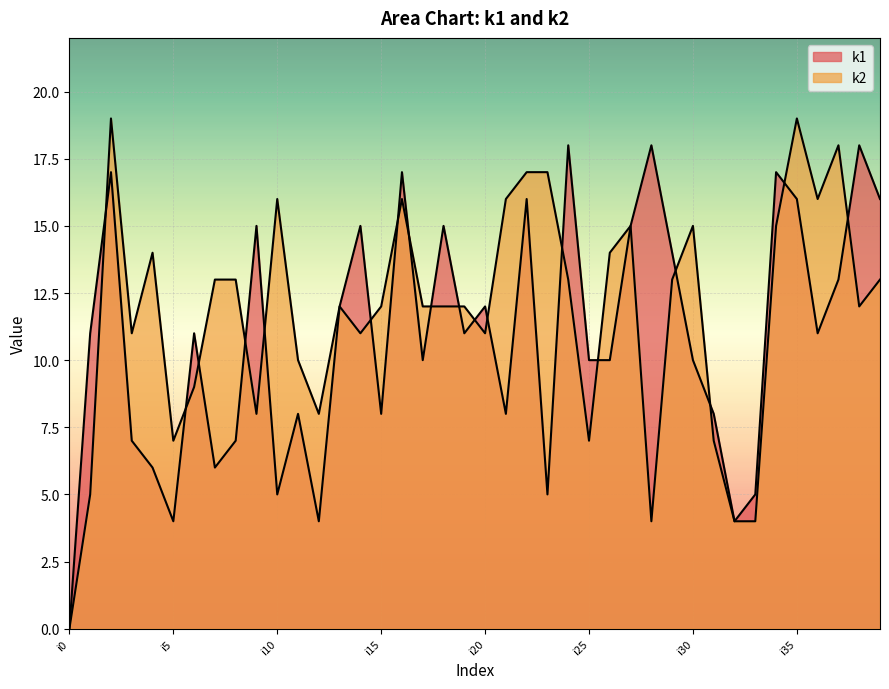

Reading left to right, what are all the values shown in this chart?

k1: 0	11	17	7	6	4	11	6	7	15	5	8	4	12	15	8	17	10	15	11	12	8	16	5	18	10	10	15	18	14	10	8	4	5	17	16	11	13	18	16
k2: 0	5	19	11	14	7	9	13	13	8	16	10	8	12	11	12	16	12	12	12	11	16	17	17	13	7	14	15	4	13	15	7	4	4	15	19	16	18	12	13